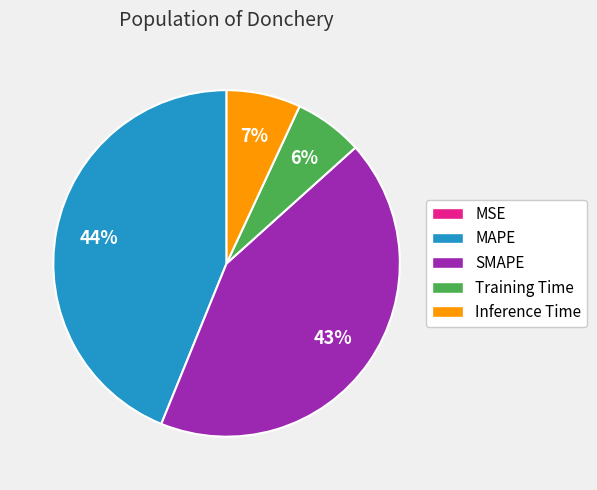

Do MAPE and SMAPE together represent more than half of the pie?

Yes